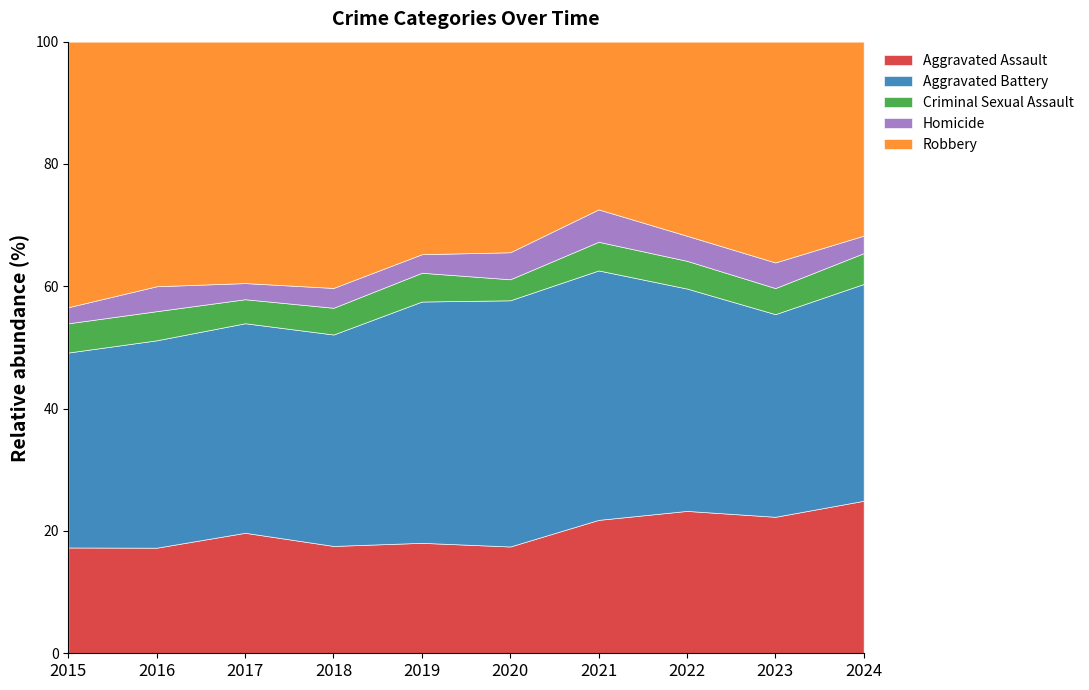

How many interior local peaks does the Aggravated Assault series have?

3